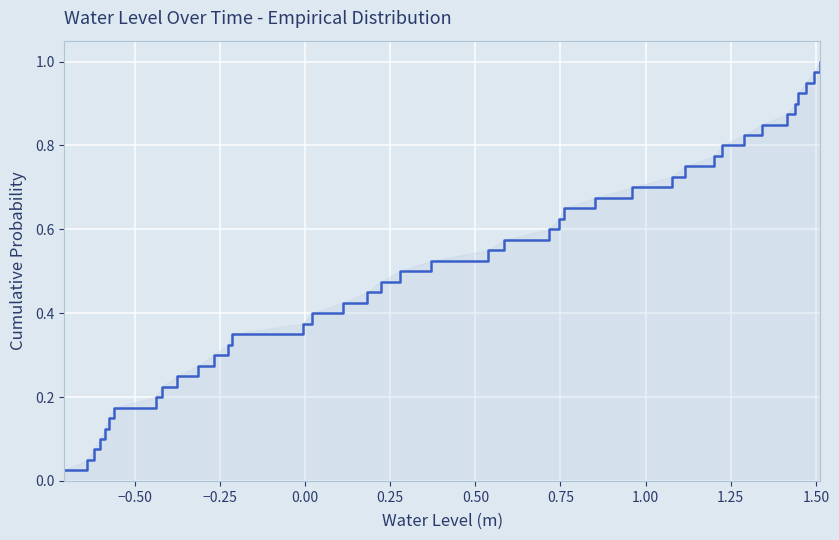

Is this an area chart (filled region under the line)?

Yes